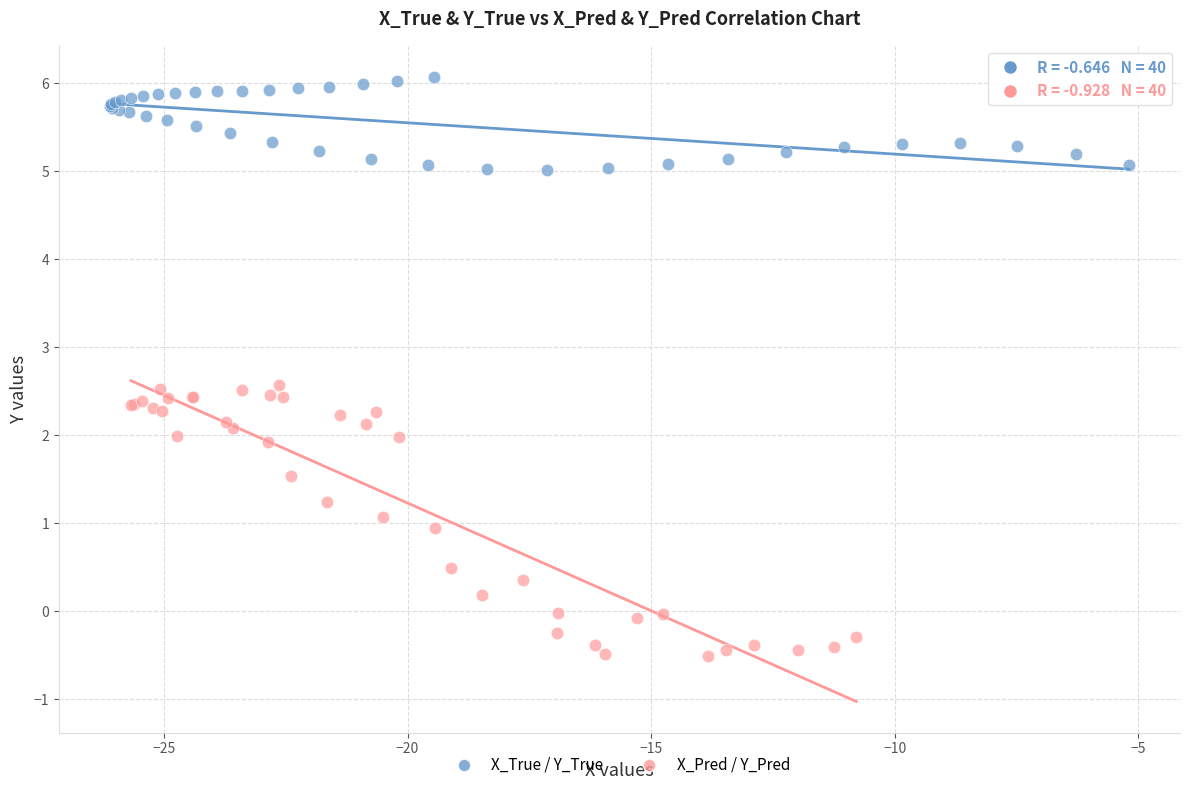

Which series contains the lowest Y value?

X_Pred / Y_Pred